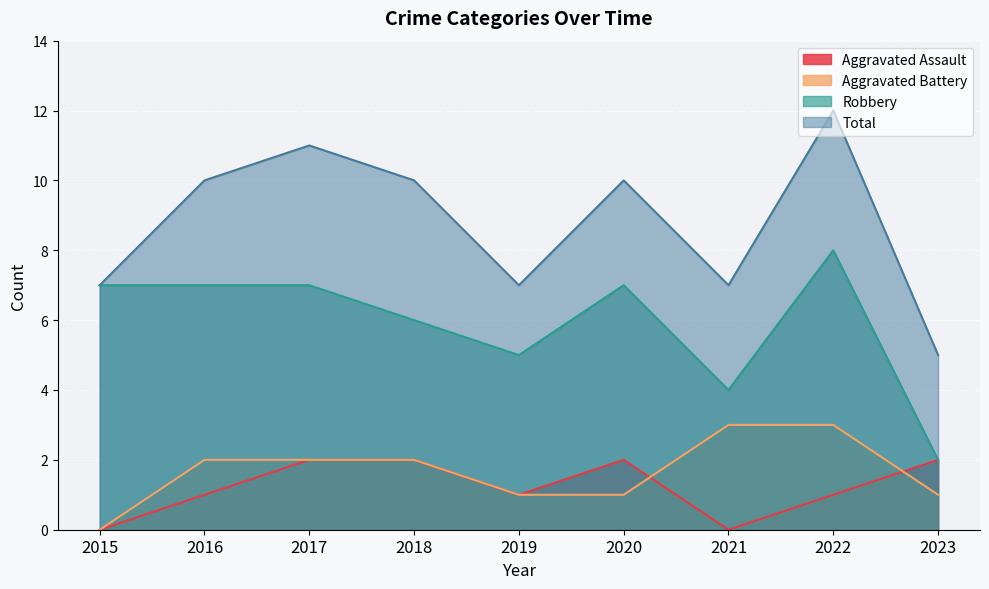

What is the maximum value shown in the chart?

12